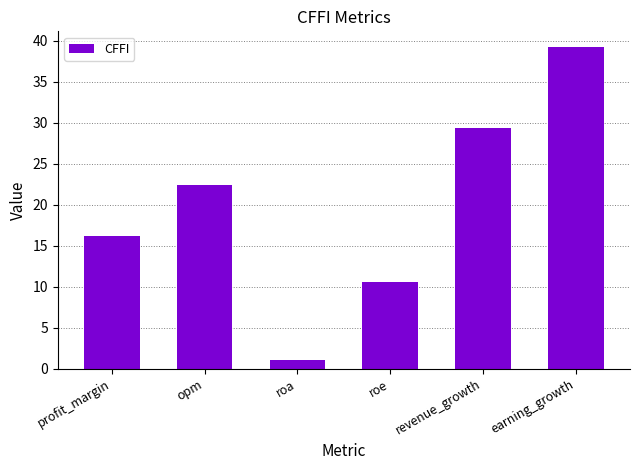

True or false: the data shows 29.4 at revenue_growth.

True